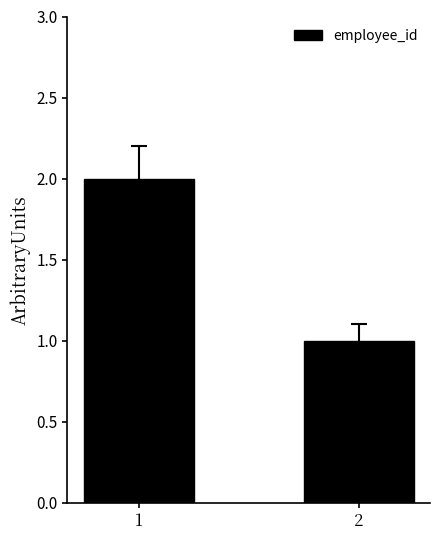

Read the value at 2.

1